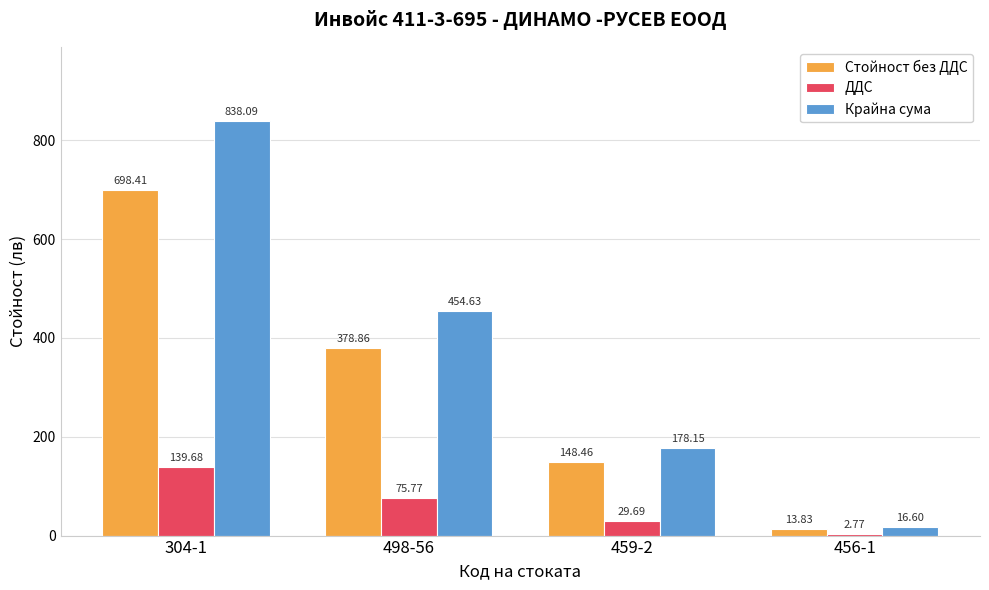

True or false: Стойност без ДДС has a value of 217.9 at 459-2.

False